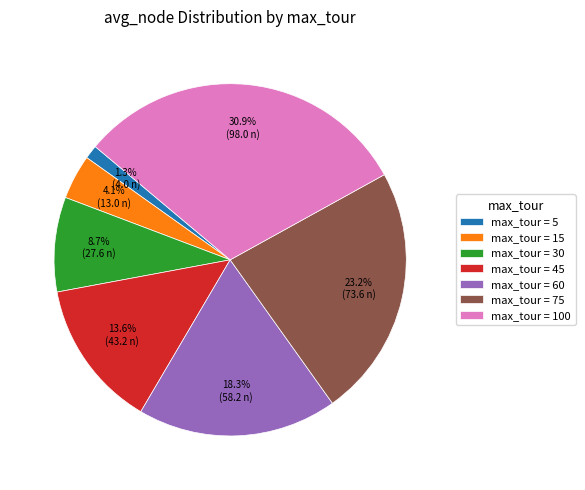

Rank the categories by value from lowest to highest.

max_tour = 5, max_tour = 15, max_tour = 30, max_tour = 45, max_tour = 60, max_tour = 75, max_tour = 100